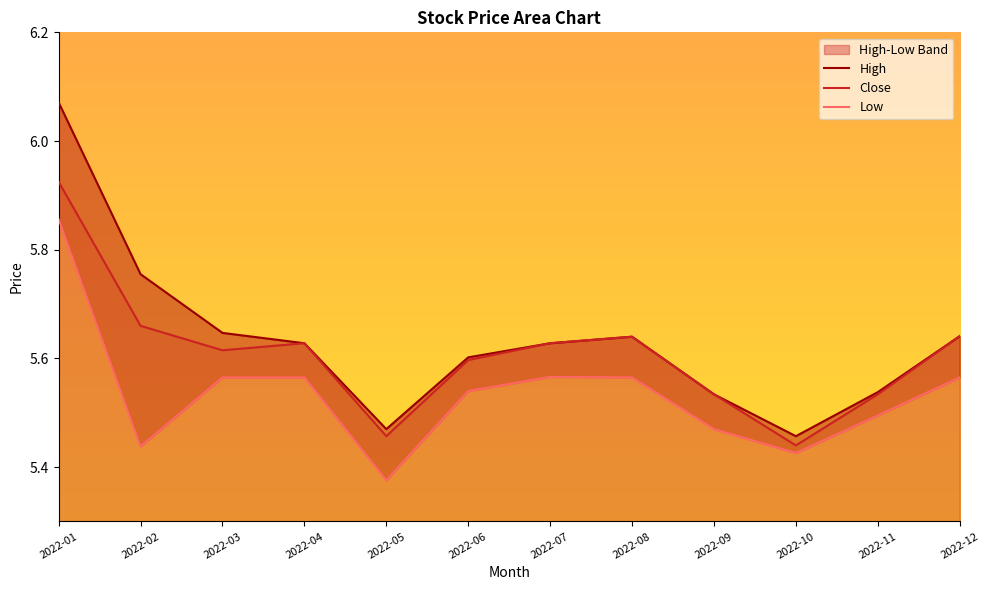

What is the maximum value for Low?

5.9